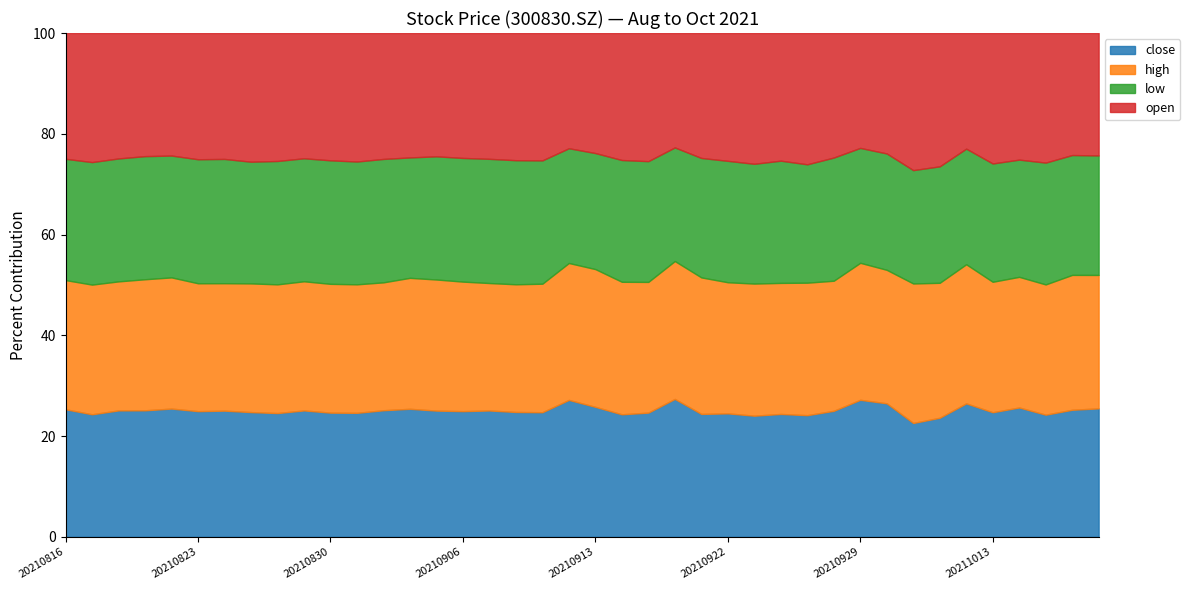

Reading left to right, transcribe all the data shown in this chart.

close: 10.9	10.1	10.2	10.5	10.8	10.8	10.8	10.3	10.0	10.1	9.9	9.6	9.6	10.0	10.0	10.1	10.1	10.1	9.8	11.8	13.0	12.0	11.7	14.0	13.9	13.5	12.7	12.0	11.2	11.2	13.4	16.1	14.2	13.0	14.8	13.5	13.8	12.9	13.4	13.7
high: 11.0	10.7	10.4	10.9	11.1	10.9	10.9	10.7	10.4	10.3	10.3	9.9	9.7	10.2	10.4	10.4	10.2	10.3	10.2	11.8	13.8	13.0	12.3	14.0	15.4	14.3	13.8	12.8	12.2	11.5	13.4	16.1	17.4	14.7	15.4	14.2	13.9	13.8	14.3	14.2
low: 10.3	10.1	9.9	10.2	10.3	10.6	10.6	10.1	9.9	9.8	9.8	9.5	9.4	9.4	9.8	9.9	10.0	10.0	9.7	9.9	11.6	11.9	11.3	11.5	13.5	13.3	12.5	11.9	10.9	10.9	11.2	14.0	14.2	12.7	12.8	12.8	12.5	12.9	12.7	12.7
open: 10.7	10.6	10.1	10.2	10.4	10.8	10.8	10.7	10.3	10.0	10.2	9.9	9.6	9.7	9.8	10.1	10.1	10.2	10.1	9.9	12.0	12.4	12.0	11.6	14.1	14.0	13.7	12.5	12.1	11.0	11.2	14.5	17.1	14.6	12.8	14.2	13.5	13.7	12.9	13.0